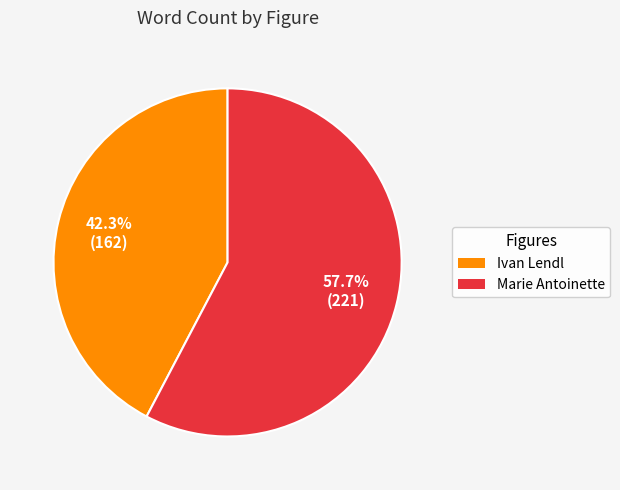

Is Ivan Lendl the majority of the pie?

No